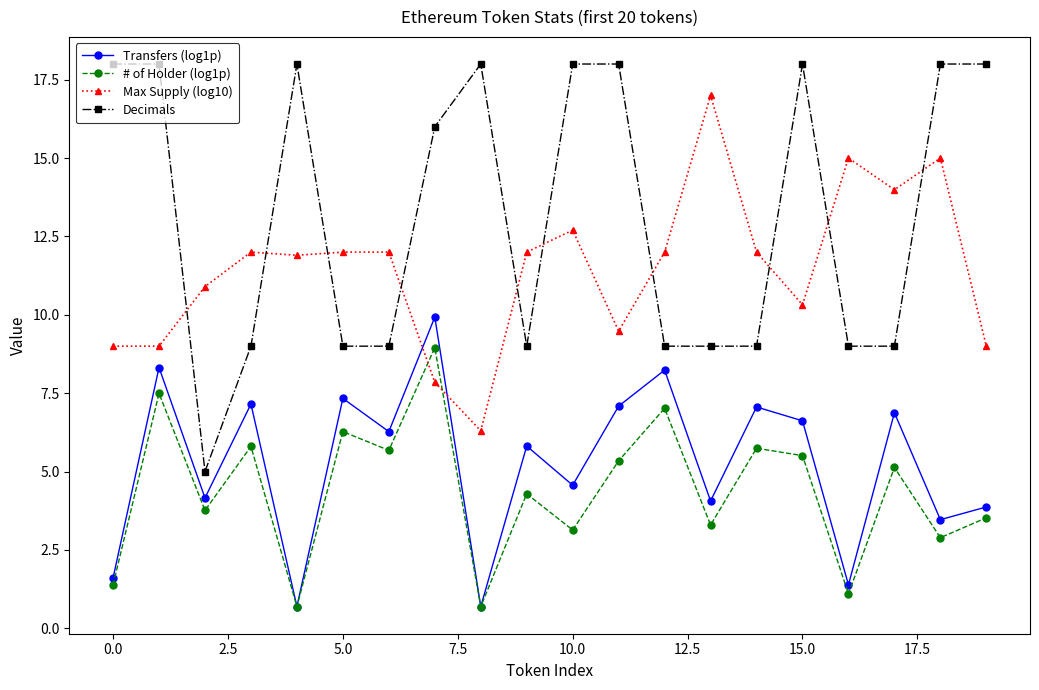

True or false: # of Holder (log1p) and Decimals cross at least once.

False